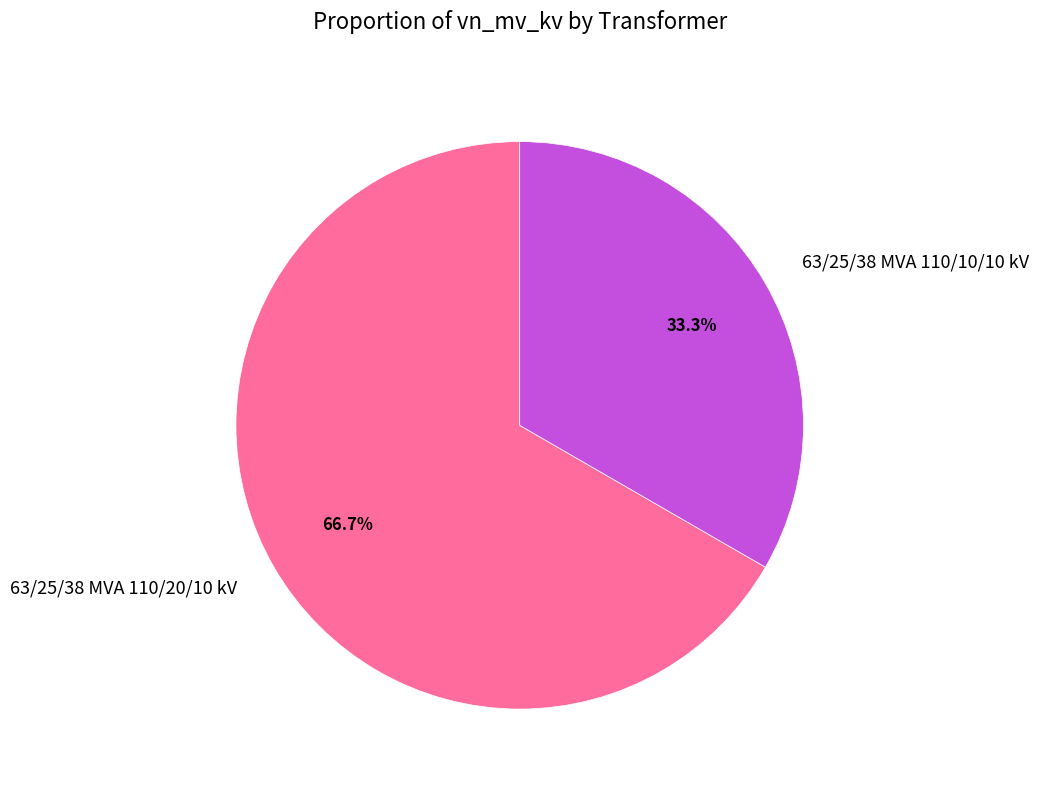

How many segments does this pie chart have?

2